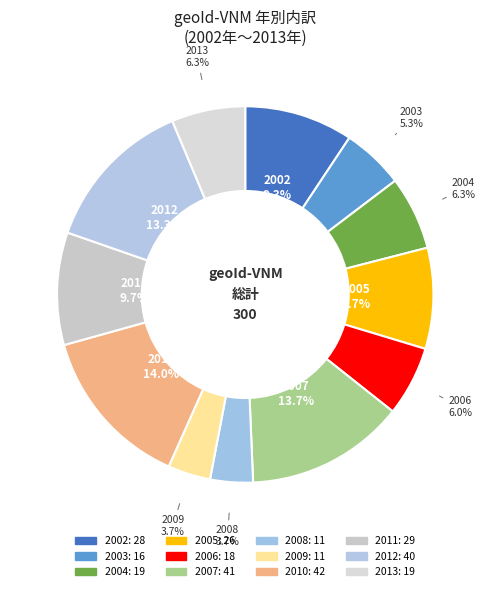

Which has a higher value, 2003 or 2005?

2005